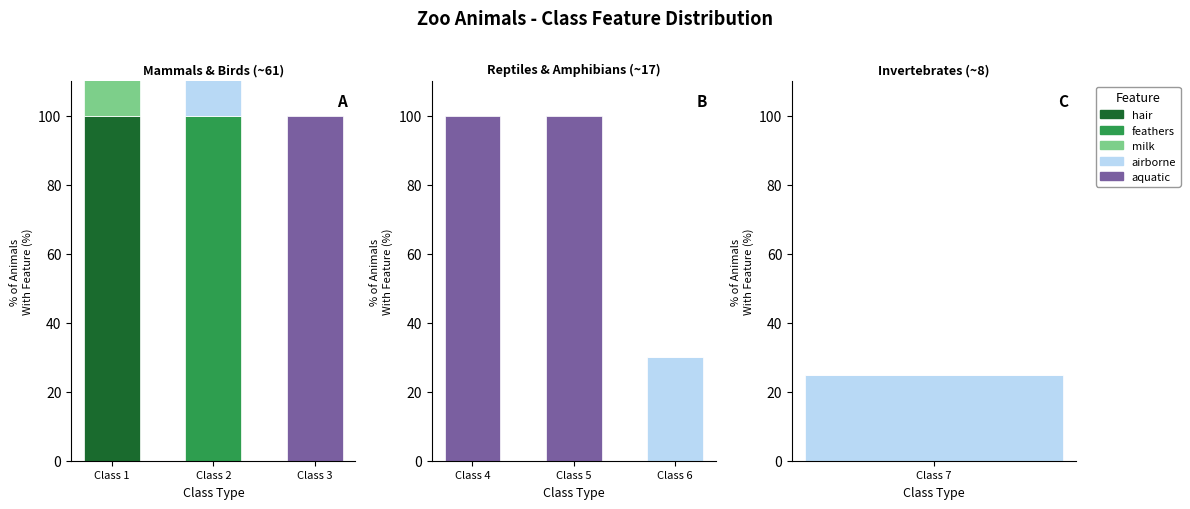

Is it true that aquatic equals 100 at Class 5?

True